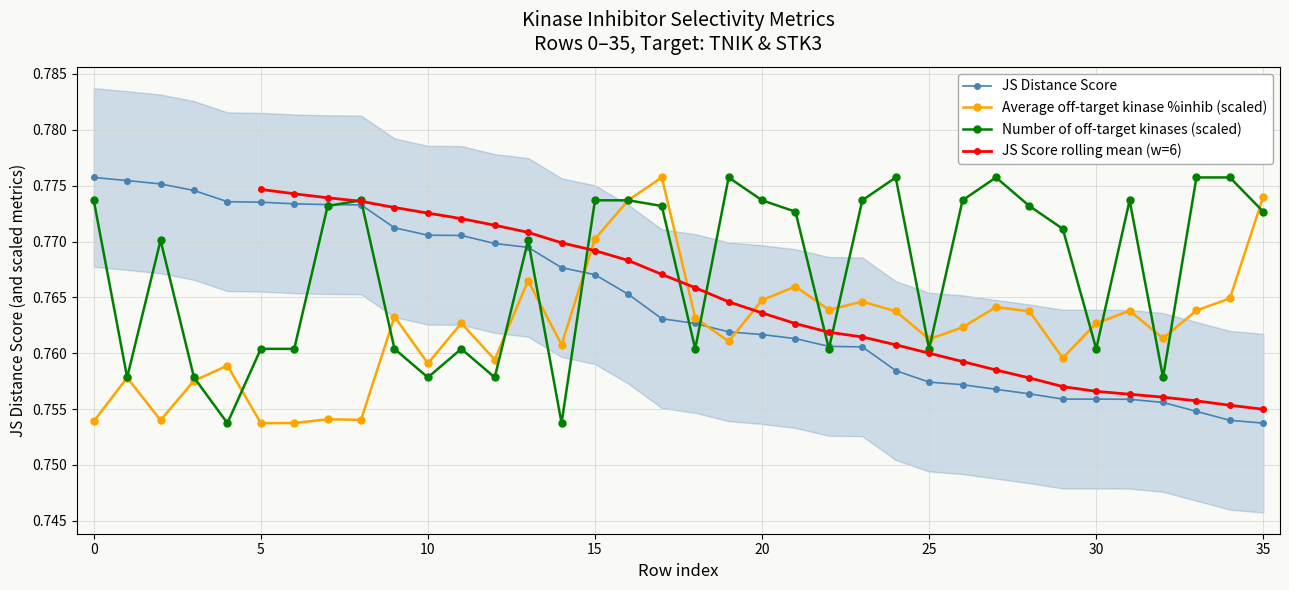

Reading left to right, list all the values displayed in this chart.

JS Distance Score: 0=0.8	1=0.8	2=0.8	3=0.8	4=0.8	5=0.8	6=0.8	7=0.8	8=0.8	9=0.8	10=0.8	11=0.8	12=0.8	13=0.8	14=0.8	15=0.8	16=0.8	17=0.8	18=0.8	19=0.8	20=0.8	21=0.8	22=0.8	23=0.8	24=0.8	25=0.8	26=0.8	27=0.8	28=0.8	29=0.8	30=0.8	31=0.8	32=0.8	33=0.8	34=0.8	35=0.8
Average off-target kinase %inhib: 0=0.8	1=0.8	2=0.8	3=0.8	4=0.8	5=0.8	6=0.8	7=0.8	8=0.8	9=0.8	10=0.8	11=0.8	12=0.8	13=0.8	14=0.8	15=0.8	16=0.8	17=0.8	18=0.8	19=0.8	20=0.8	21=0.8	22=0.8	23=0.8	24=0.8	25=0.8	26=0.8	27=0.8	28=0.8	29=0.8	30=0.8	31=0.8	32=0.8	33=0.8	34=0.8	35=0.8
Number of off-target kinases: 0=0.8	1=0.8	2=0.8	3=0.8	4=0.8	5=0.8	6=0.8	7=0.8	8=0.8	9=0.8	10=0.8	11=0.8	12=0.8	13=0.8	14=0.8	15=0.8	16=0.8	17=0.8	18=0.8	19=0.8	20=0.8	21=0.8	22=0.8	23=0.8	24=0.8	25=0.8	26=0.8	27=0.8	28=0.8	29=0.8	30=0.8	31=0.8	32=0.8	33=0.8	34=0.8	35=0.8